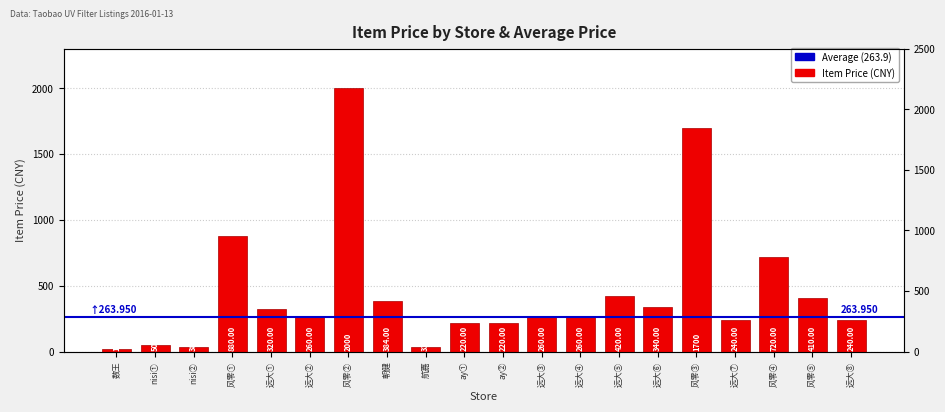

What is the change in value from 风零② to 航嘉?

-1967.0